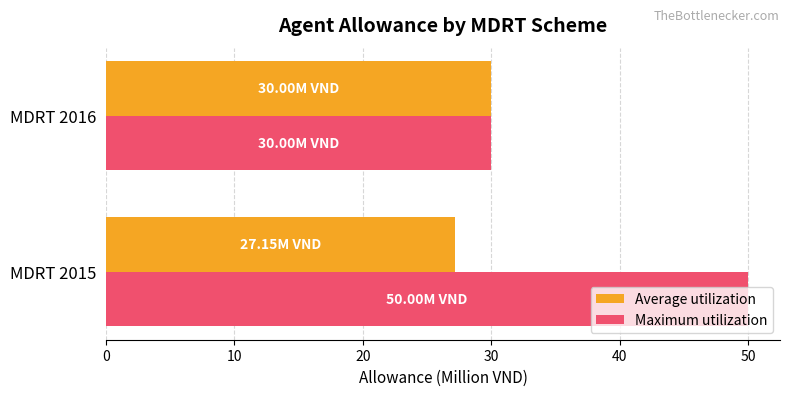

List the labels in order of Maximum utilization value, smallest first.

MDRT 2016, MDRT 2015